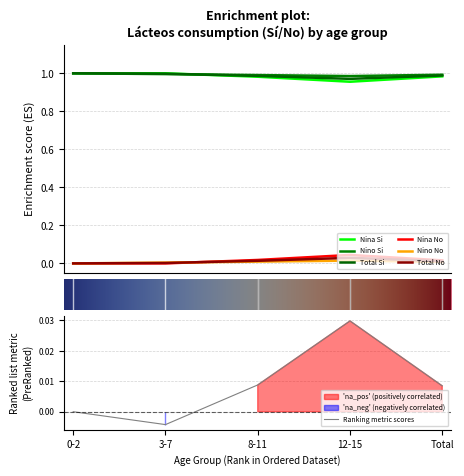

Where is the first local maximum for Nina_No?

12-15